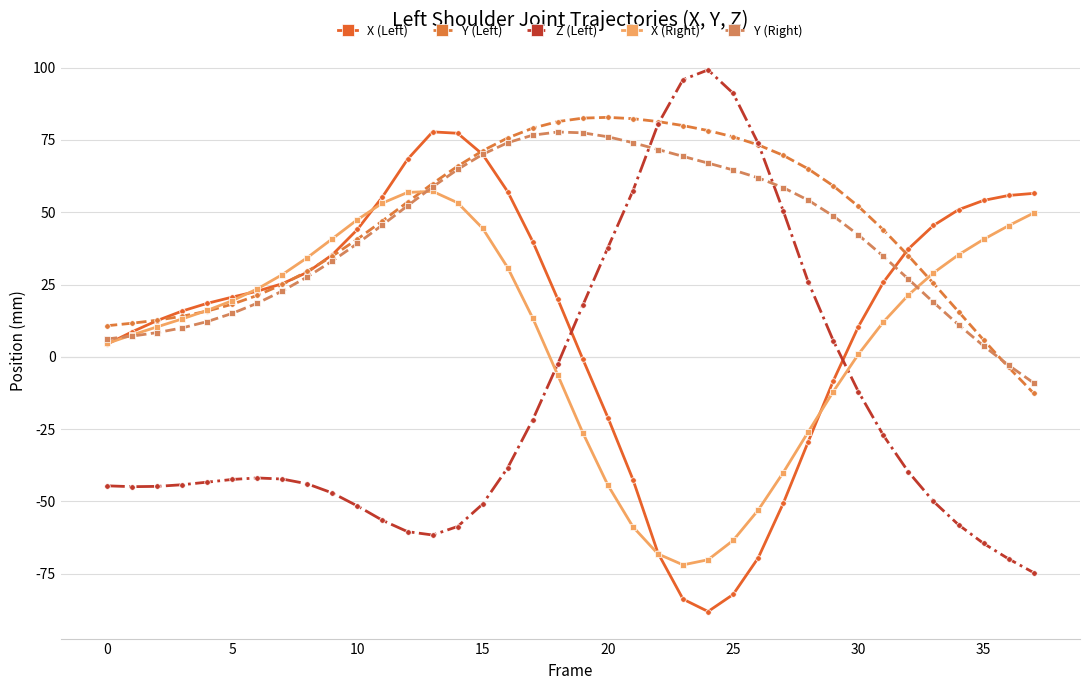

How many data points in Z (Left) are less than -42?

20